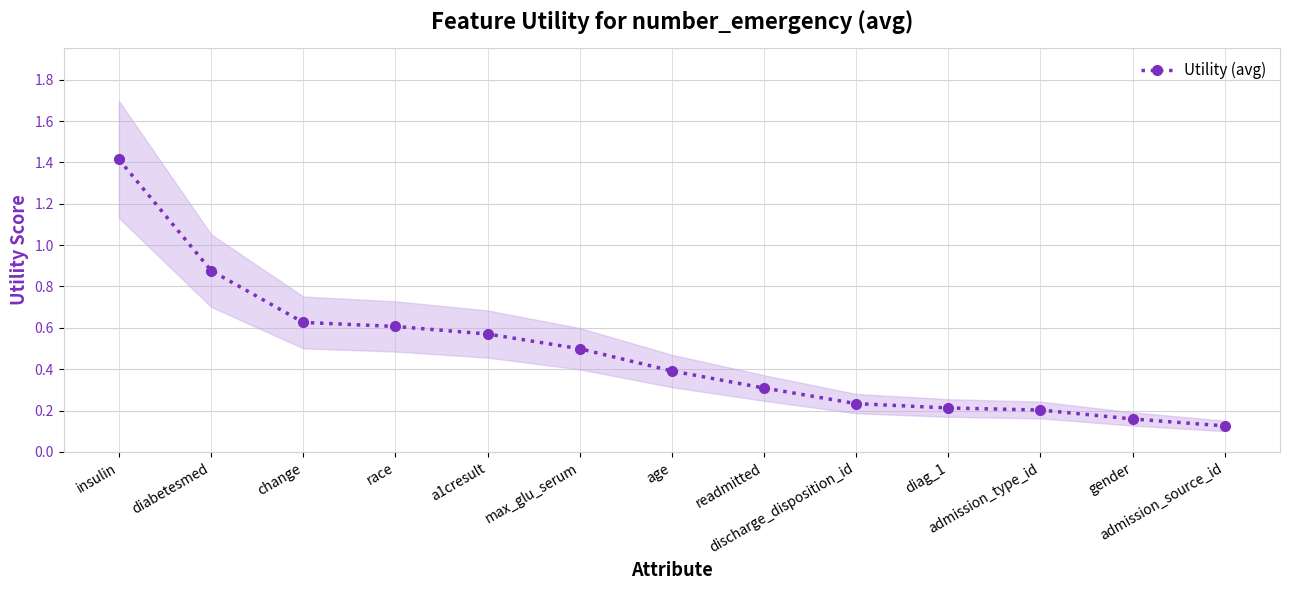

How many lines are shown in the chart?

1